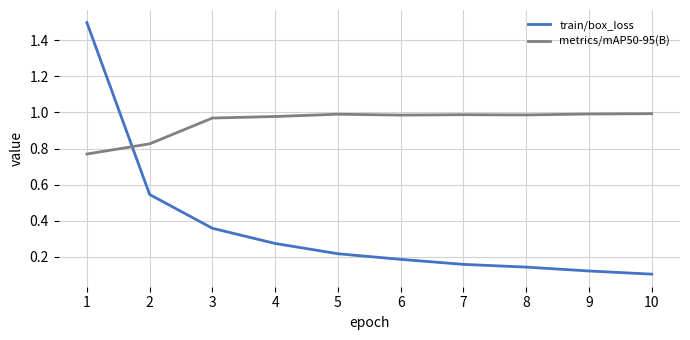

What is the greatest value displayed?

1.5